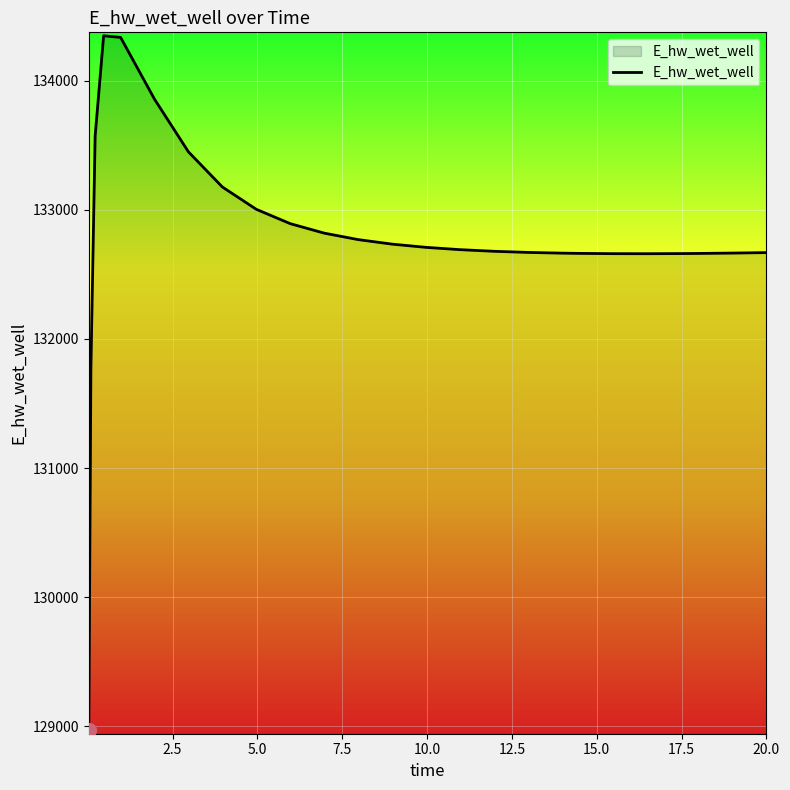

What is the difference between the maximum and minimum values?

5382.8